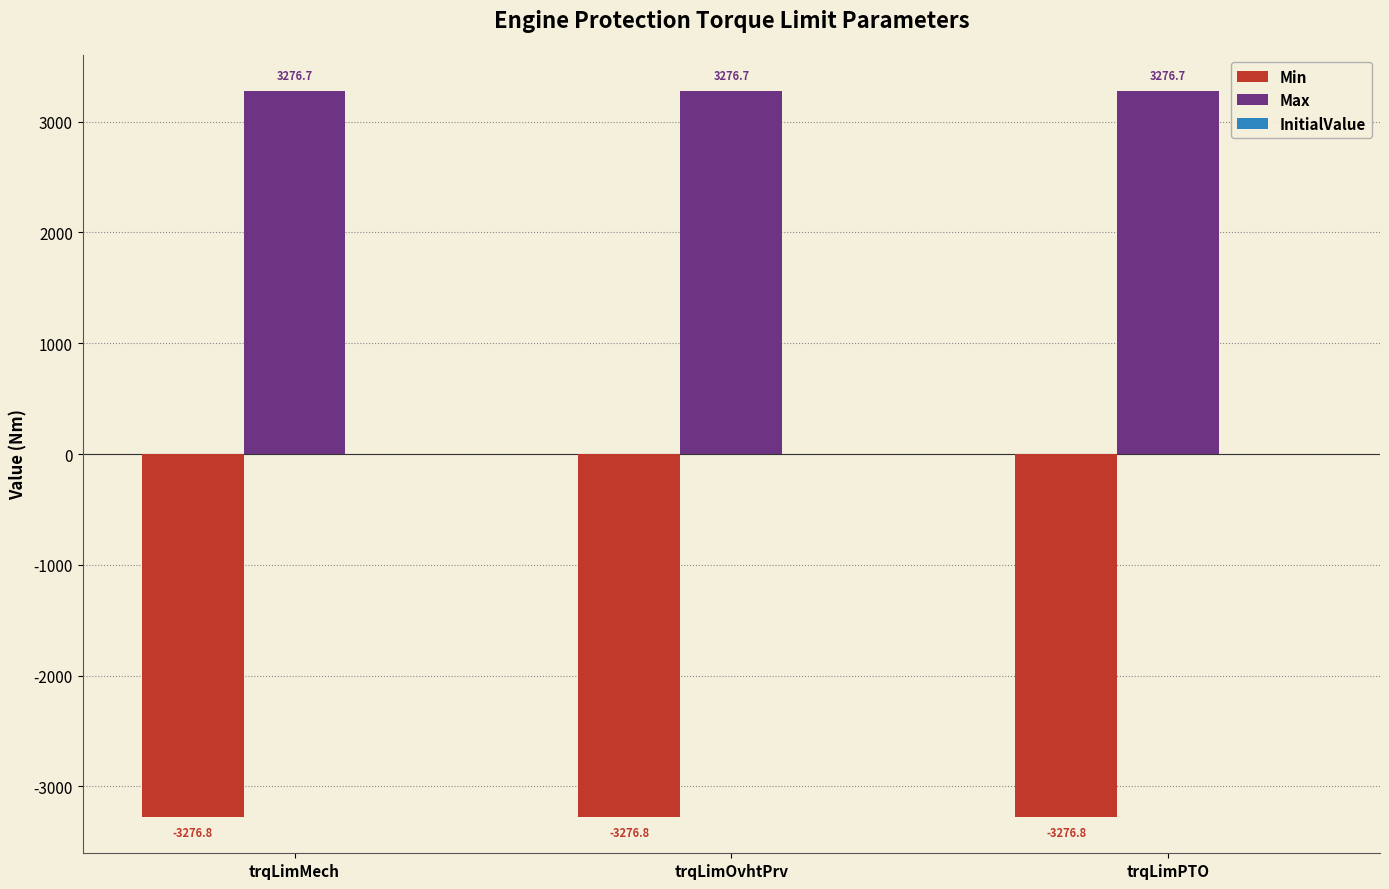

What is the approximate value of Max at trqLimPTO?

3276.7